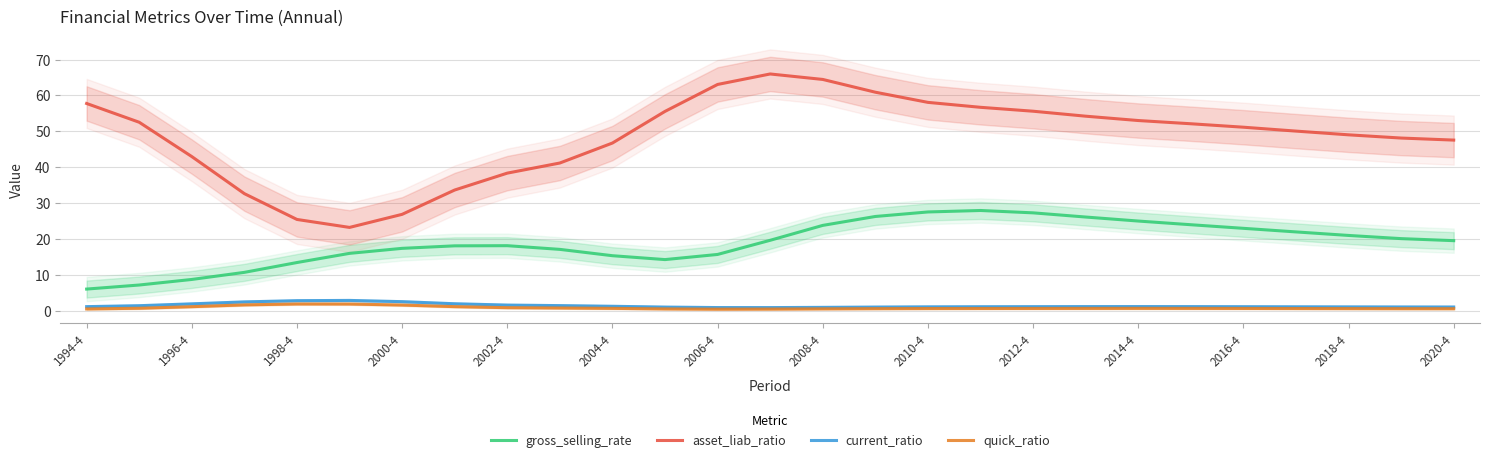

At how many categories does at least one series exceed 34?

22